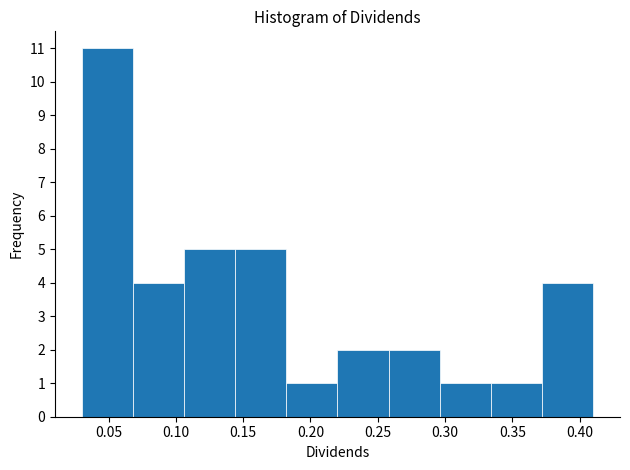

Over which range of the x-axis is the bar tallest?

0.030 to 0.068